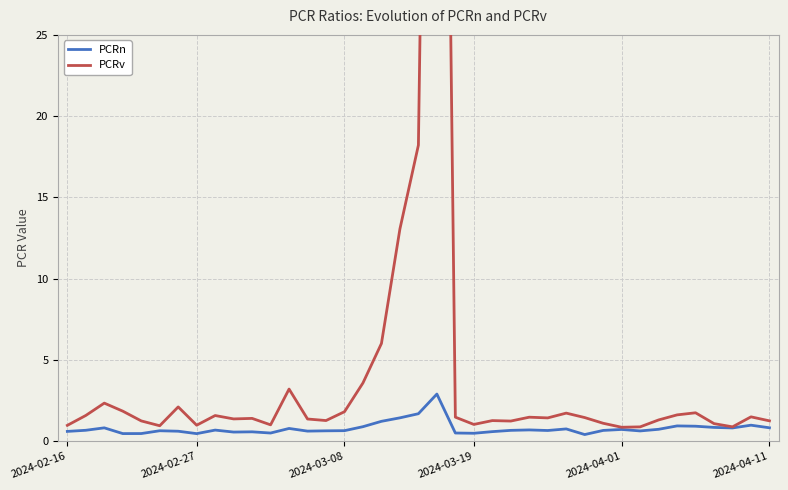

True or false: PCRv and PCRn cross at least once.

False